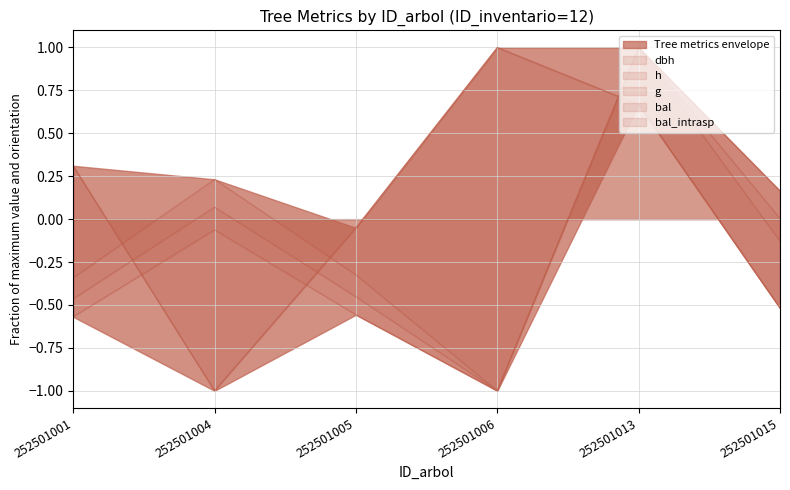

Reading left to right, extract all data points from this chart.

dbh: -0.5	0.1	-0.5	-1.0	1.0	0.0
h: -0.3	0.2	-0.3	-1.0	1.0	0.2
g: -0.6	-0.1	-0.6	-1.0	1.0	-0.1
bal: 0.3	-1.0	-0.1	1.0	0.7	-0.5
bal_intrasp: 0.3	-1.0	-0.1	1.0	0.7	-0.5